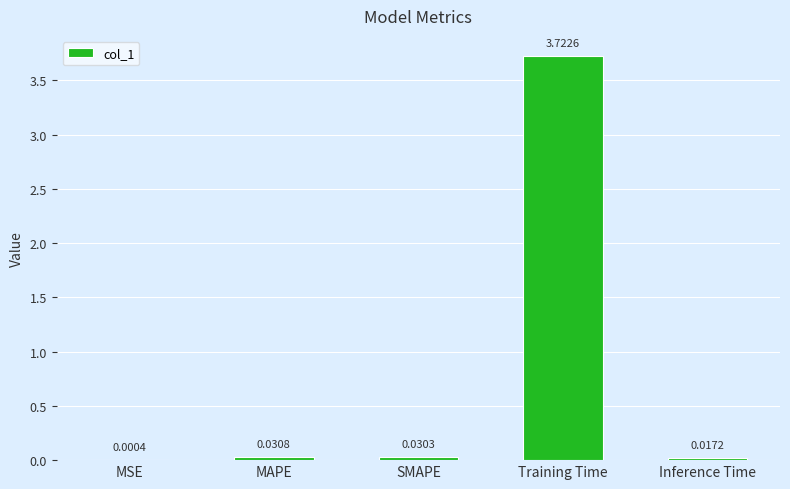

What is the sum of the values at MAPE and Training Time?

3.8